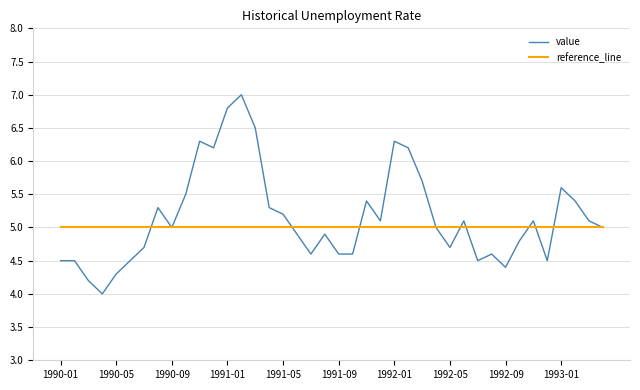

How many lines are shown in the chart?

2